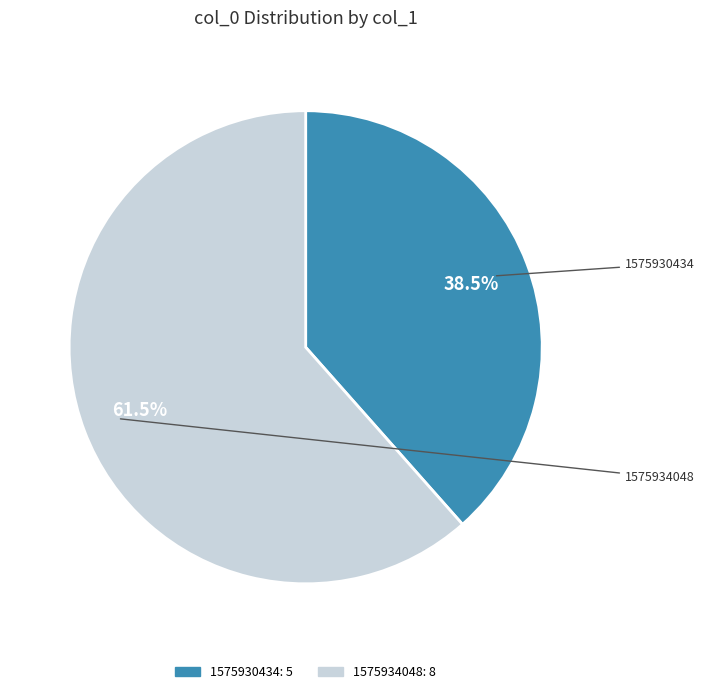

Does any single category account for the majority?

Yes